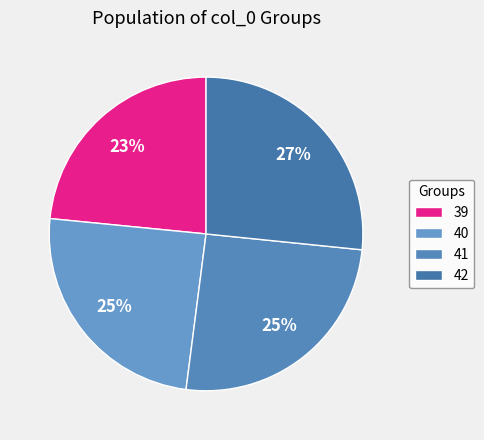

How many segments does this pie chart have?

4